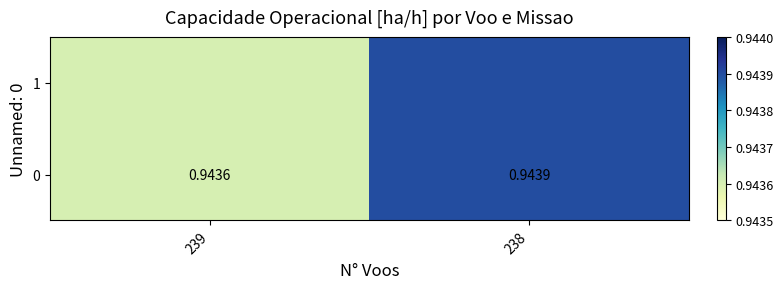

How many values are between 0 and 1?

2